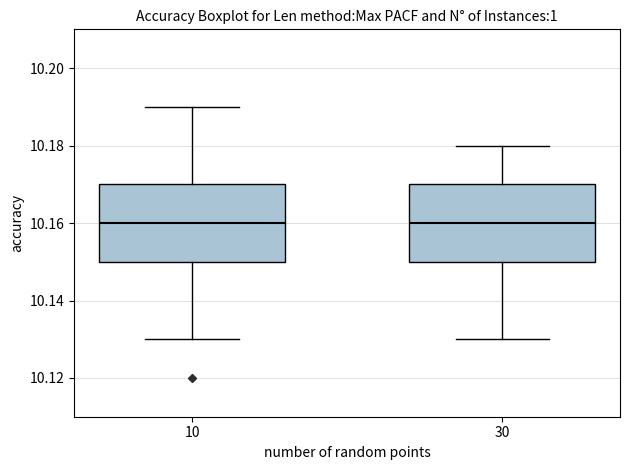

Reading left to right, transcribe this box plot: for each box, give where its median line is, the range the box spans, and where its two whiskers end, as read against the y-axis. The values are not printed on the chart, so give them approximately, as read against the axis.

10: median 10.16, box 10.15 to 10.17, whiskers 10.13 to 10.19
30: median 10.16, box 10.15 to 10.17, whiskers 10.13 to 10.18